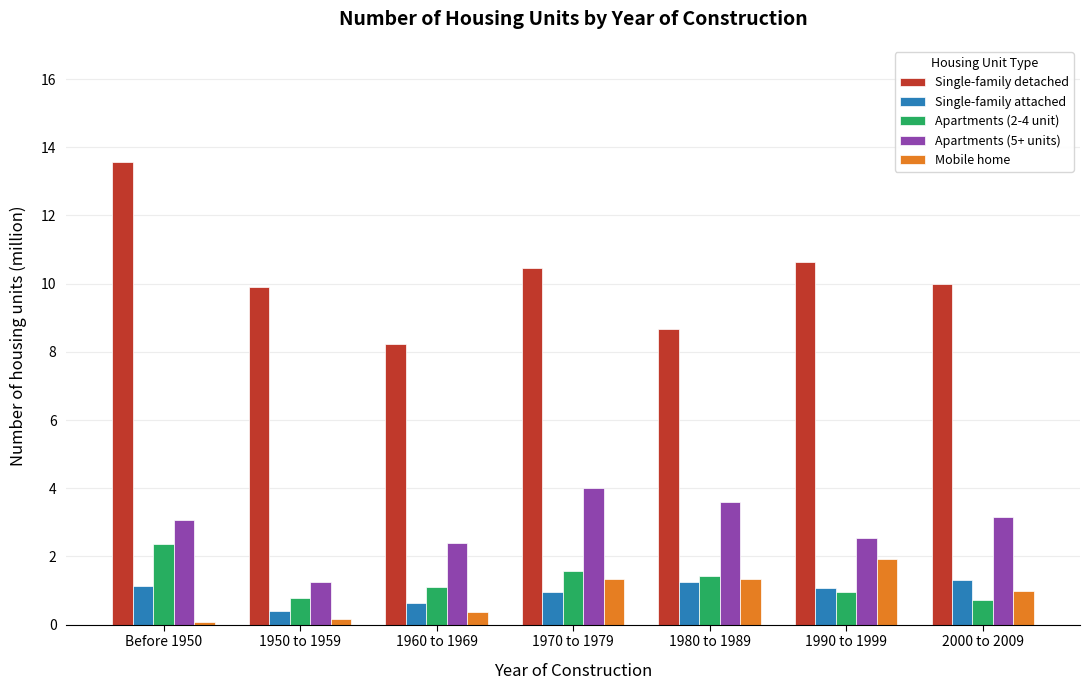

What is the sum of all Single-family attached values?

6.8